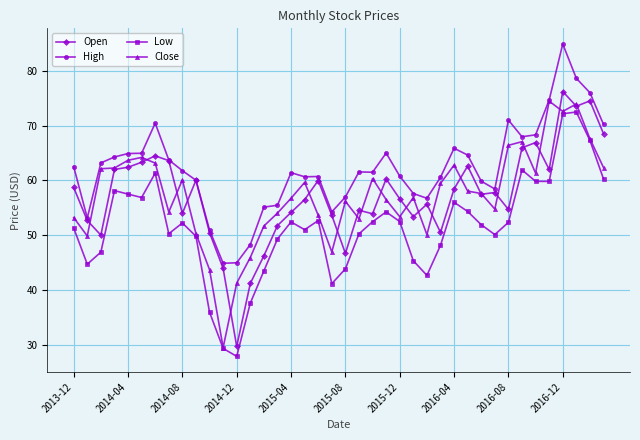

What is the greatest value displayed?

84.9